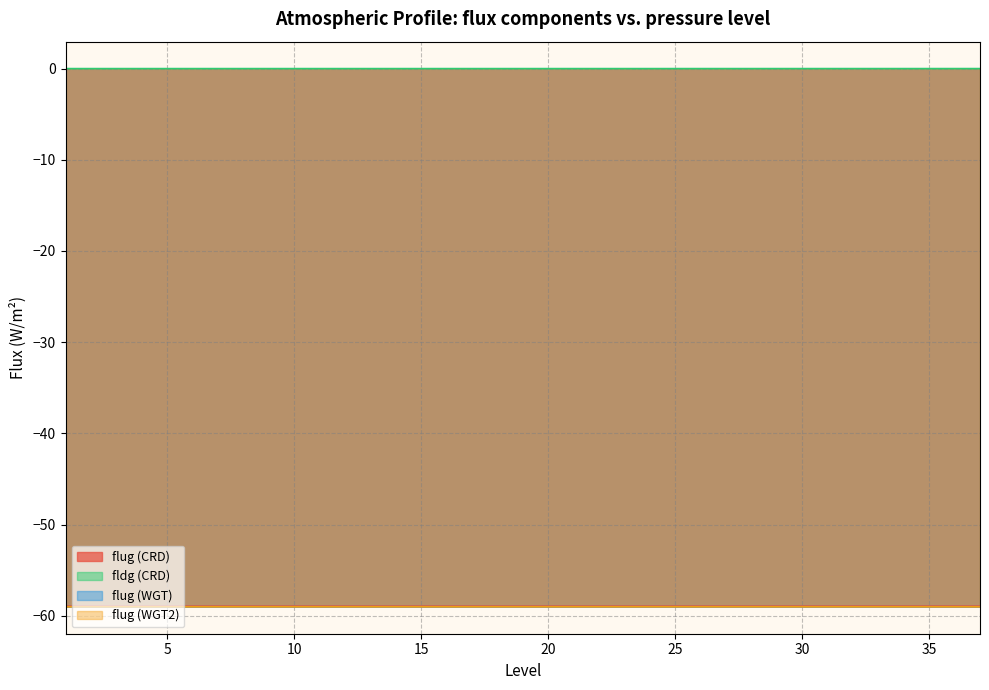

True or false: flug (CRD) and fldg (CRD) intersect in this chart.

False